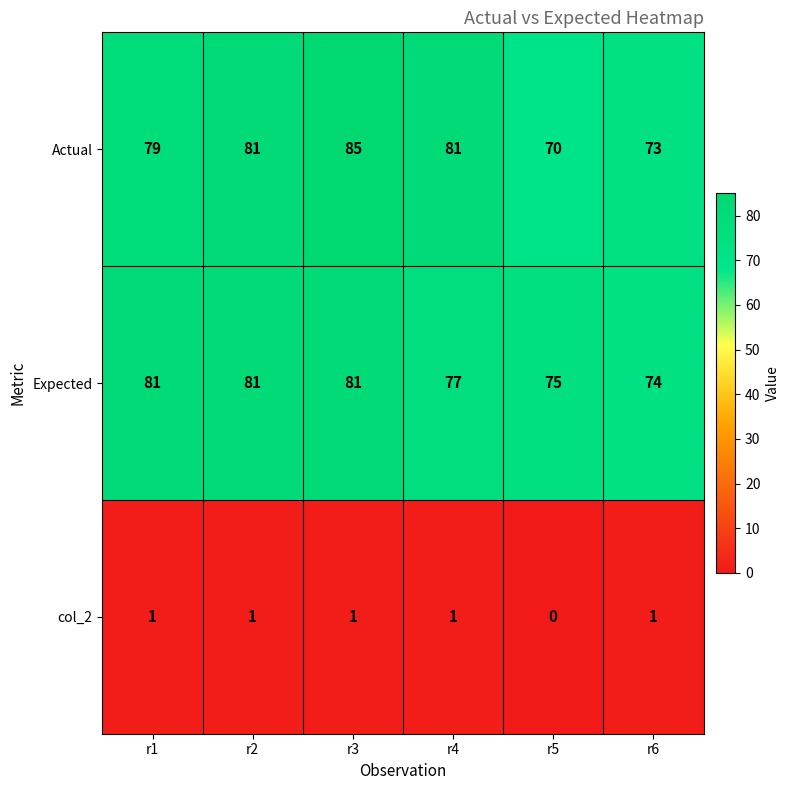

At which category is the sum across all series the highest?

r3